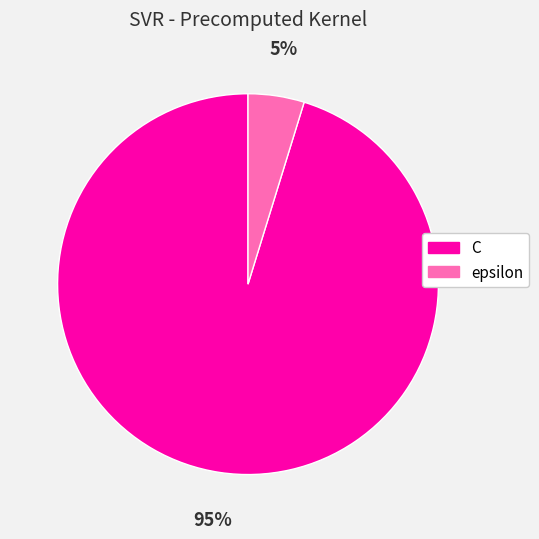

To the nearest percent, what is the combined percentage of epsilon and C?

100%